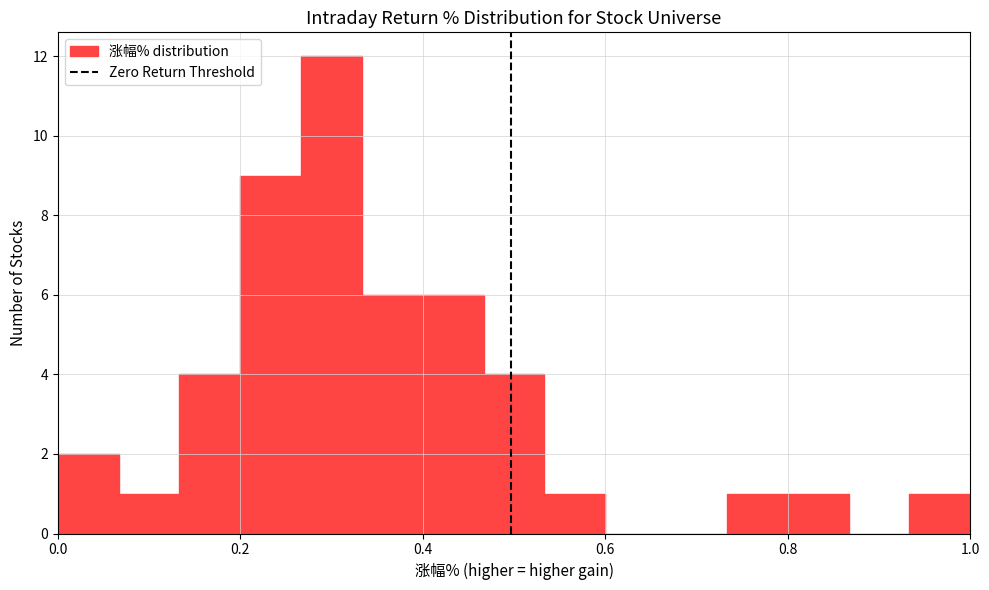

Around what value on the x-axis is the tallest bar? Give the approximate position of its centre, as read against the axis.

0.30